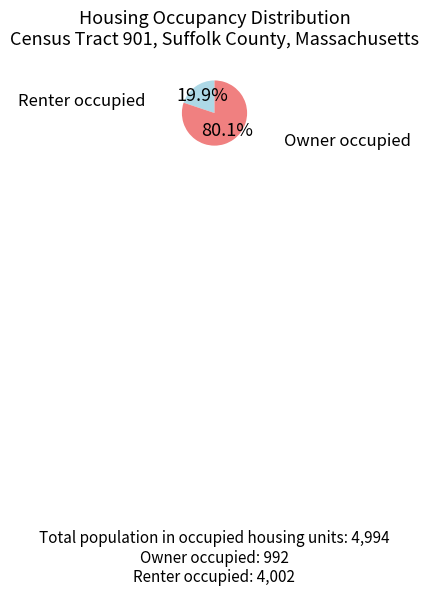

Is there a majority slice in this chart?

Yes